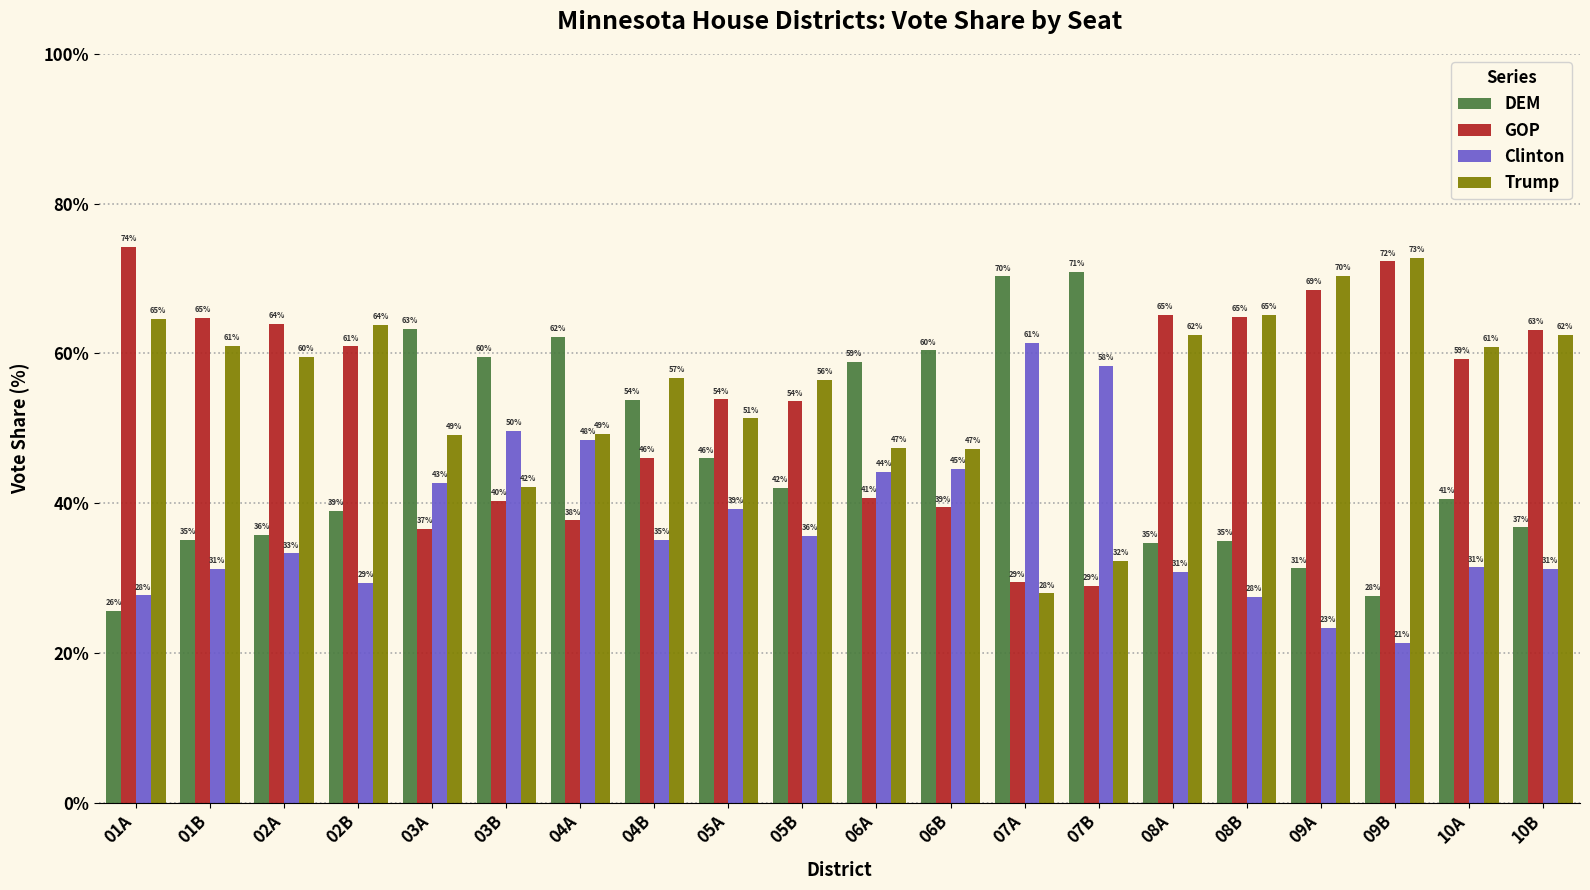

Which category has the highest value across all series?

01A